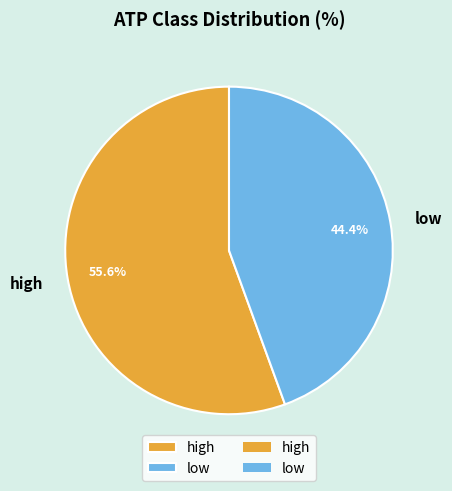

To the nearest percent, what percentage of the pie is high?

56%